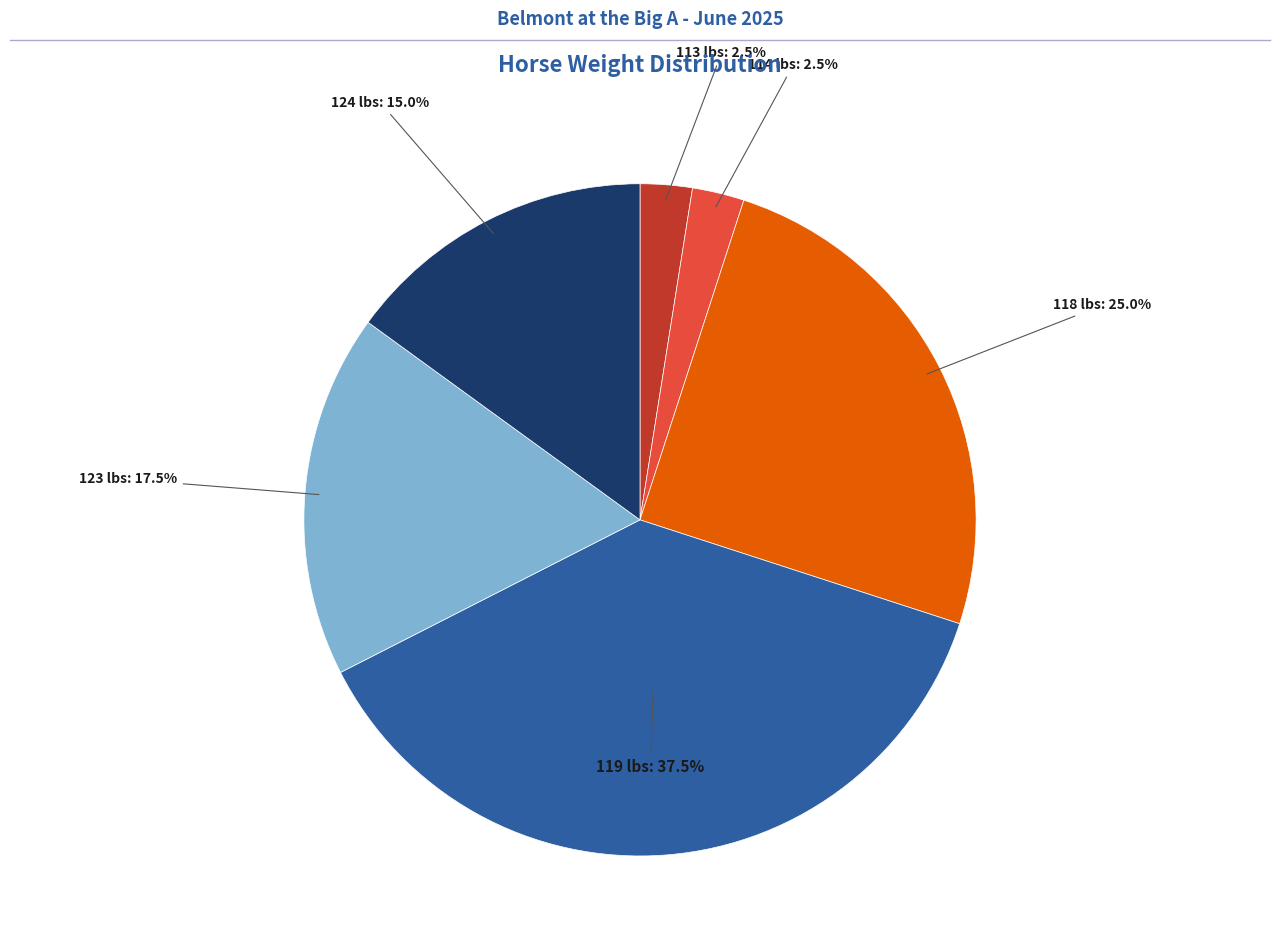

Is there any slice that represents more than half of the pie?

No